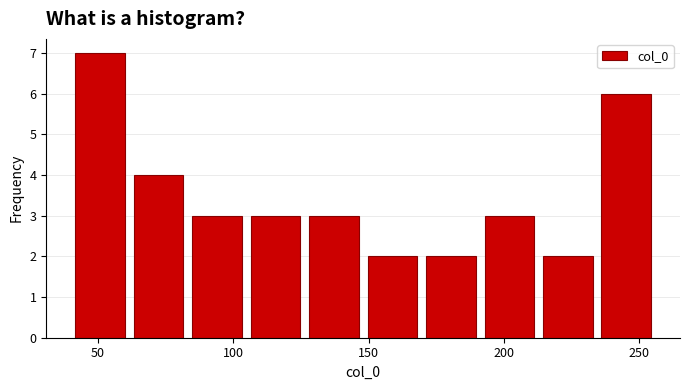

Reading left to right, list every bar in this chart as the range it spans on the x-axis followed by its height. Neither the bar edges nor the heights are printed on the chart, so give them approximately, as read against the axes.

40 to 60: 7
60 to 85: 4
85 to 105: 3
105 to 125: 3
125 to 150: 3
150 to 170: 2
170 to 190: 2
190 to 215: 3
215 to 235: 2
235 to 255: 6